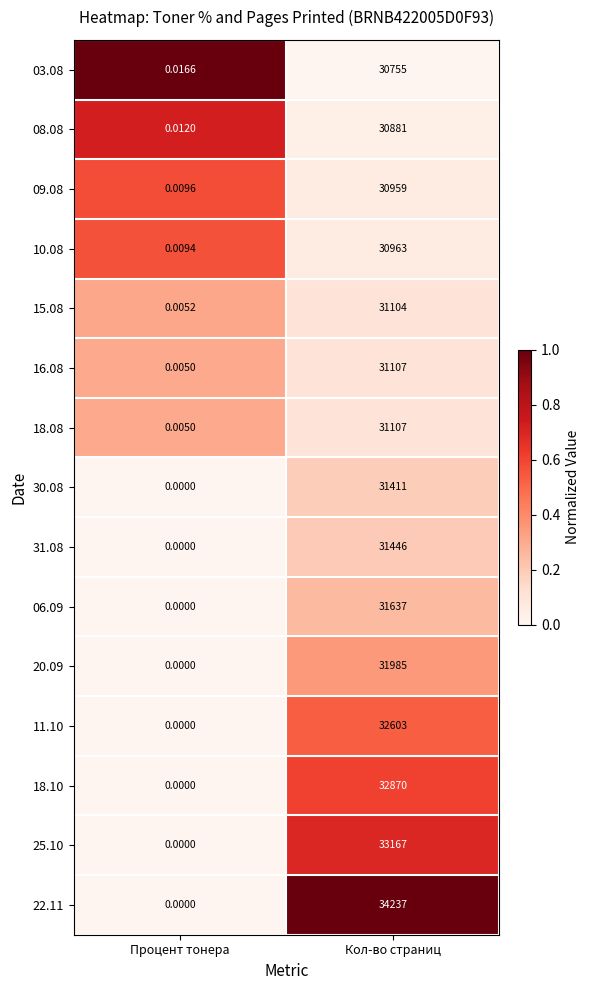

Is the value of 30.08 at Процент тонера greater than the value of 03.08 at Процент тонера?

No